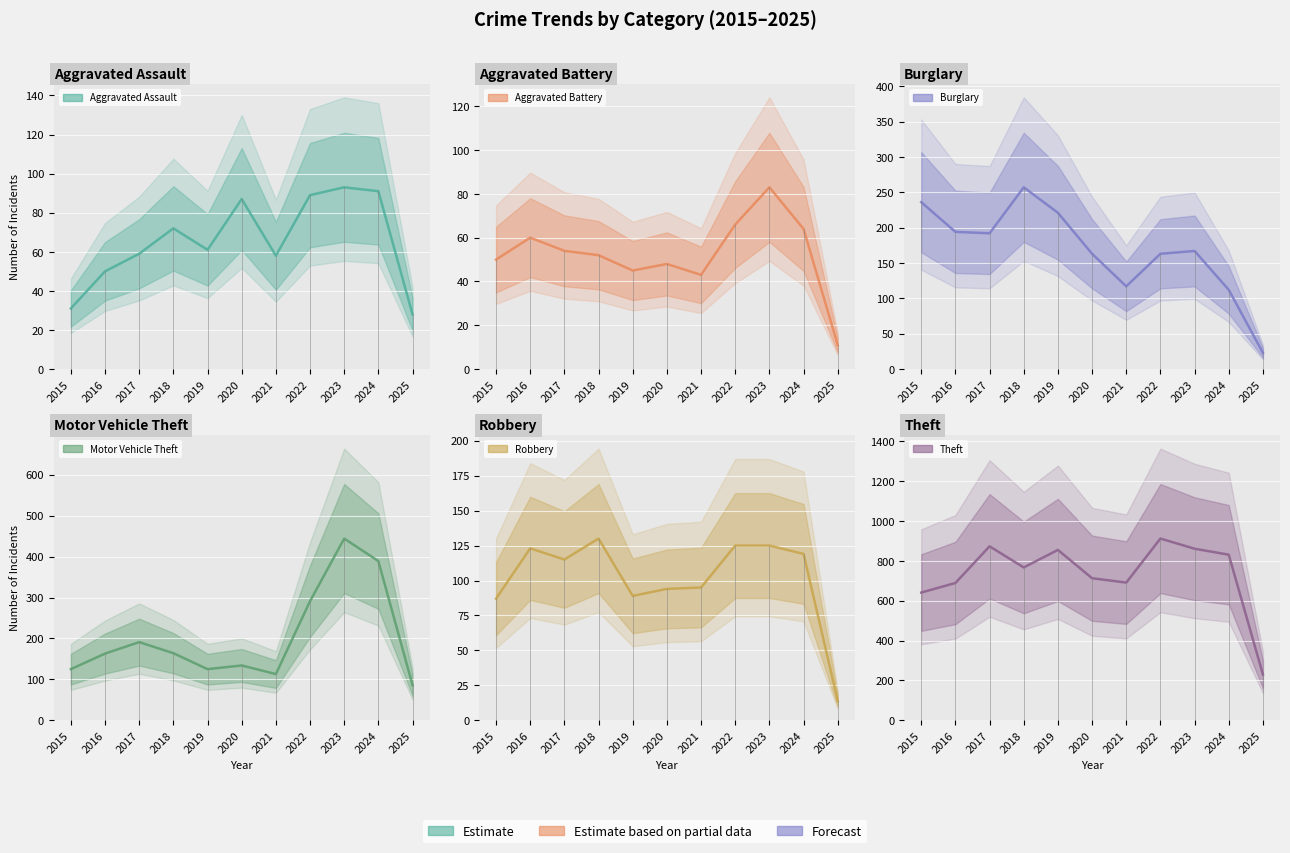

Reading right to left, list all the values displayed in this chart.

Aggravated Assault: 2025=28	2024=91	2023=93	2022=89	2021=58	2020=87	2019=61	2018=72	2017=59	2016=50	2015=31
Aggravated Battery: 2025=11	2024=64	2023=83	2022=66	2021=43	2020=48	2019=45	2018=52	2017=54	2016=60	2015=50
Burglary: 2025=23	2024=112	2023=167	2022=163	2021=117	2020=163	2019=221	2018=257	2017=192	2016=194	2015=236
Motor Vehicle Theft: 2025=86	2024=389	2023=444	2022=291	2021=113	2020=134	2019=125	2018=164	2017=191	2016=163	2015=125
Robbery: 2025=14	2024=119	2023=125	2022=125	2021=95	2020=94	2019=89	2018=130	2017=115	2016=123	2015=87
Theft: 2025=230	2024=831	2023=861	2022=912	2021=691	2020=713	2019=855	2018=767	2017=873	2016=689	2015=641